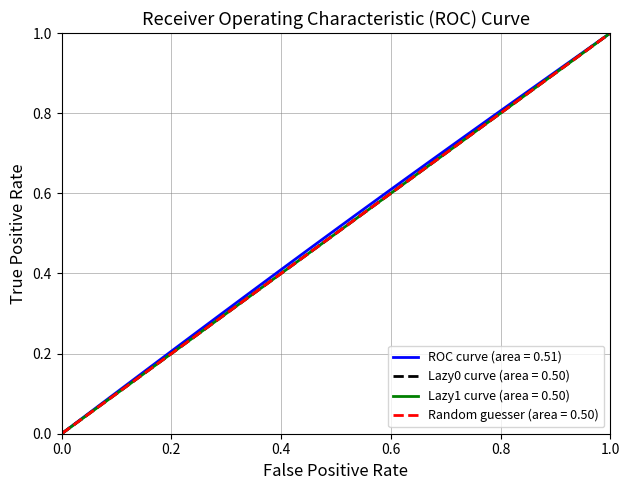

Does the chart have visible grid lines?

Yes